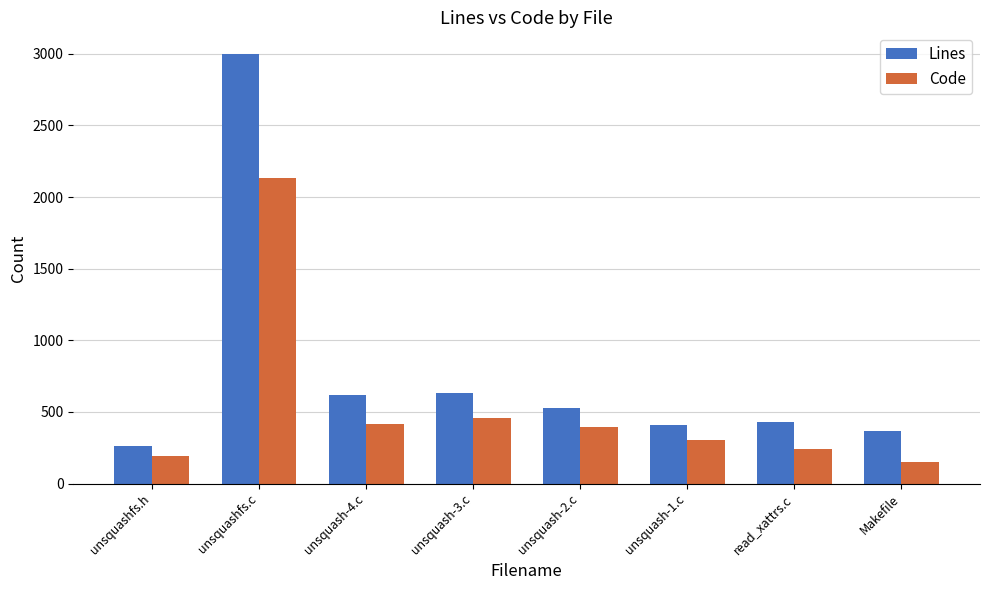

What is the total value across all series at unsquashfs.h?

456